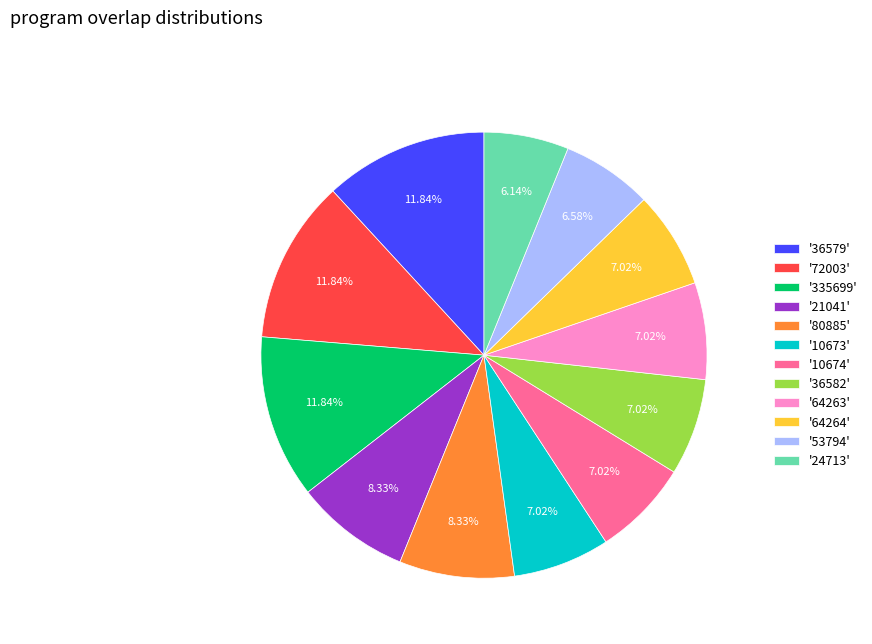

To the nearest percent, what is the average slice percentage?

8%